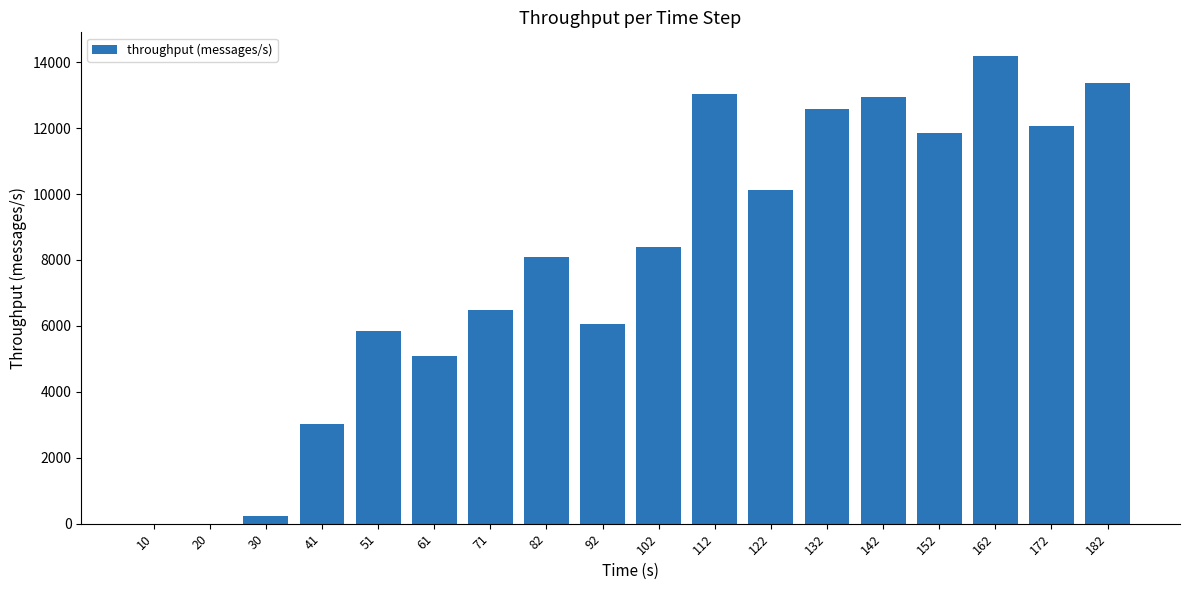

Are the bars grouped side by side (vs. stacked)?

No